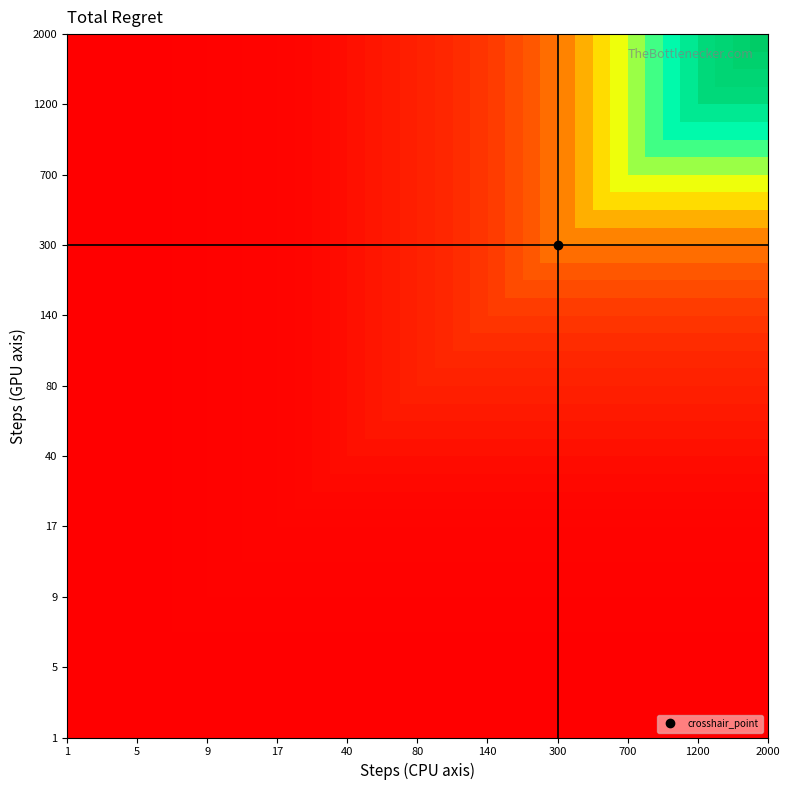

What is the maximum value shown in the chart?

1.0